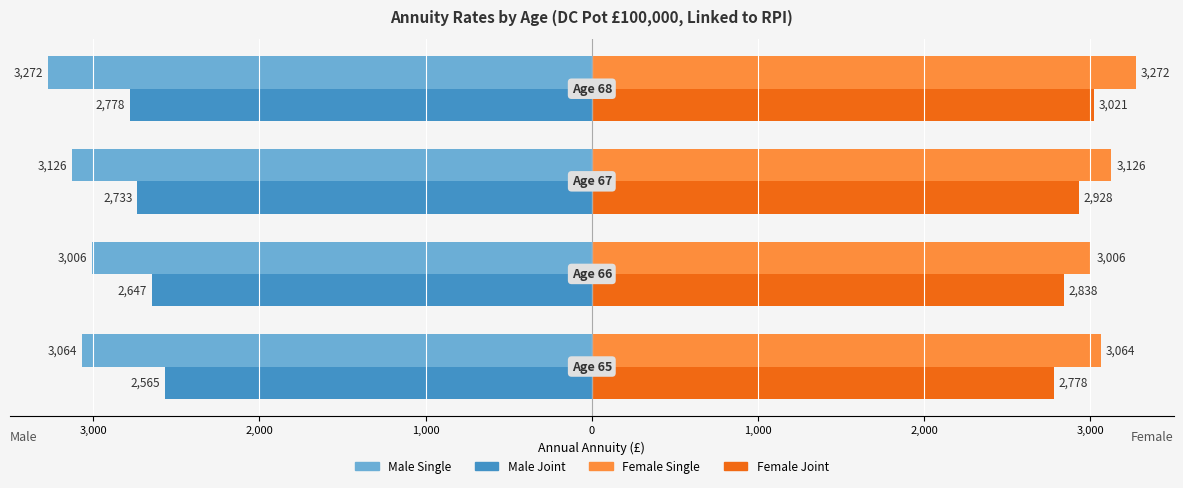

What is the value of the Female Single bar at the 2nd from the left?

3006